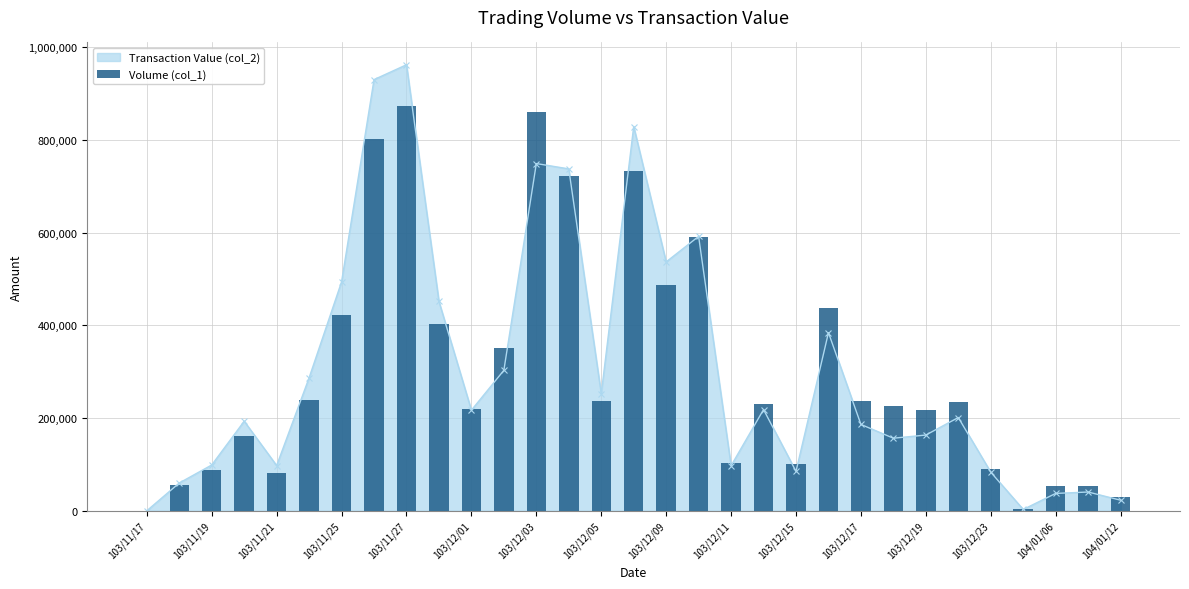

Are the bars grouped side by side (vs. stacked)?

No